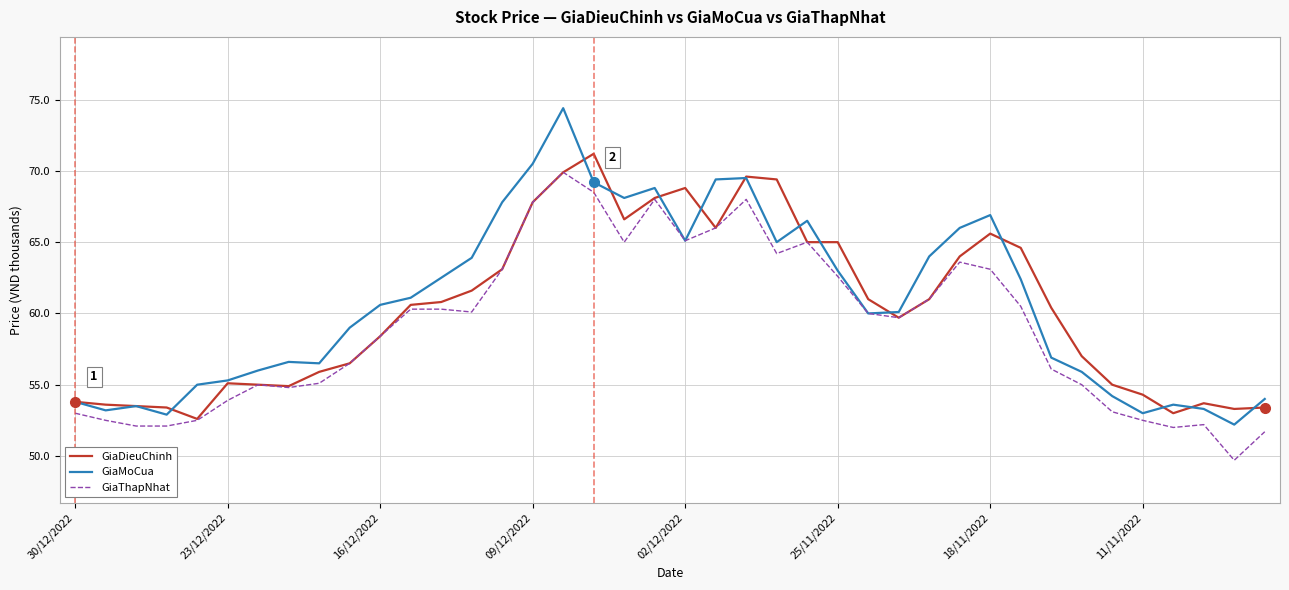

Which series has the widest spread of values?

GiaMoCua